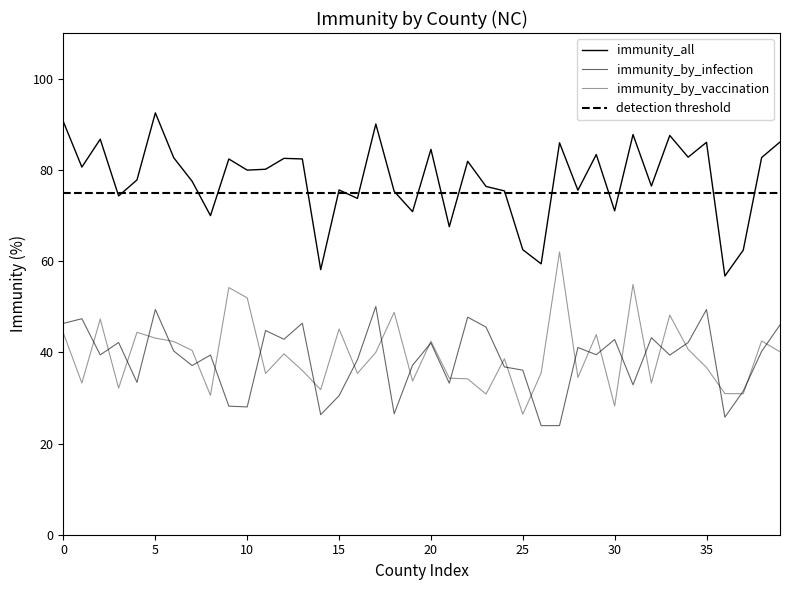

What is the value of the immunity_all point at the 30th from the left?

83.4